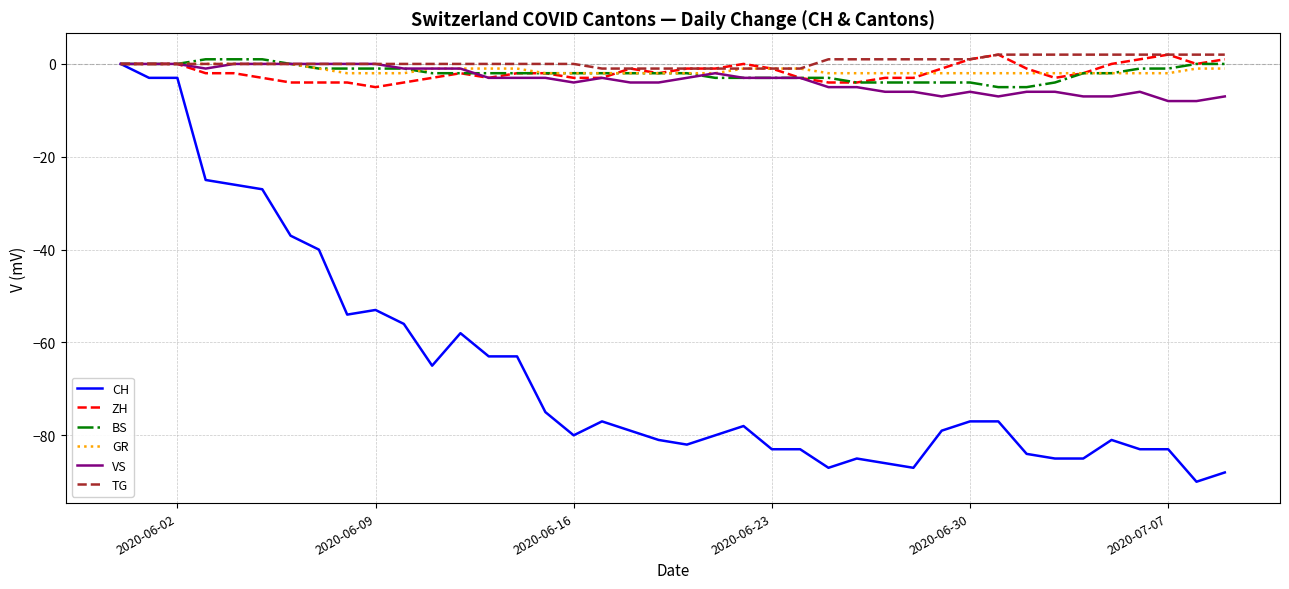

True or false: CH and BS cross at least once.

False